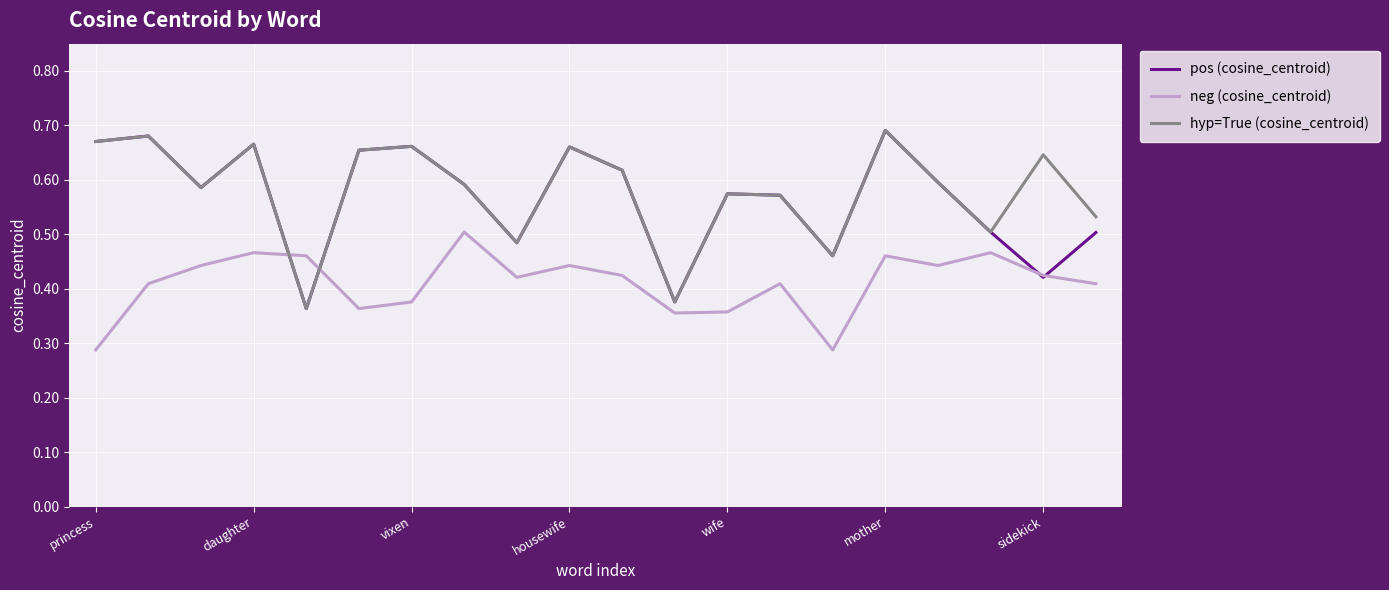

After their last crossing, which series has the higher values: hyp=True (cosine_centroid) or neg (cosine_centroid)?

hyp=True (cosine_centroid)